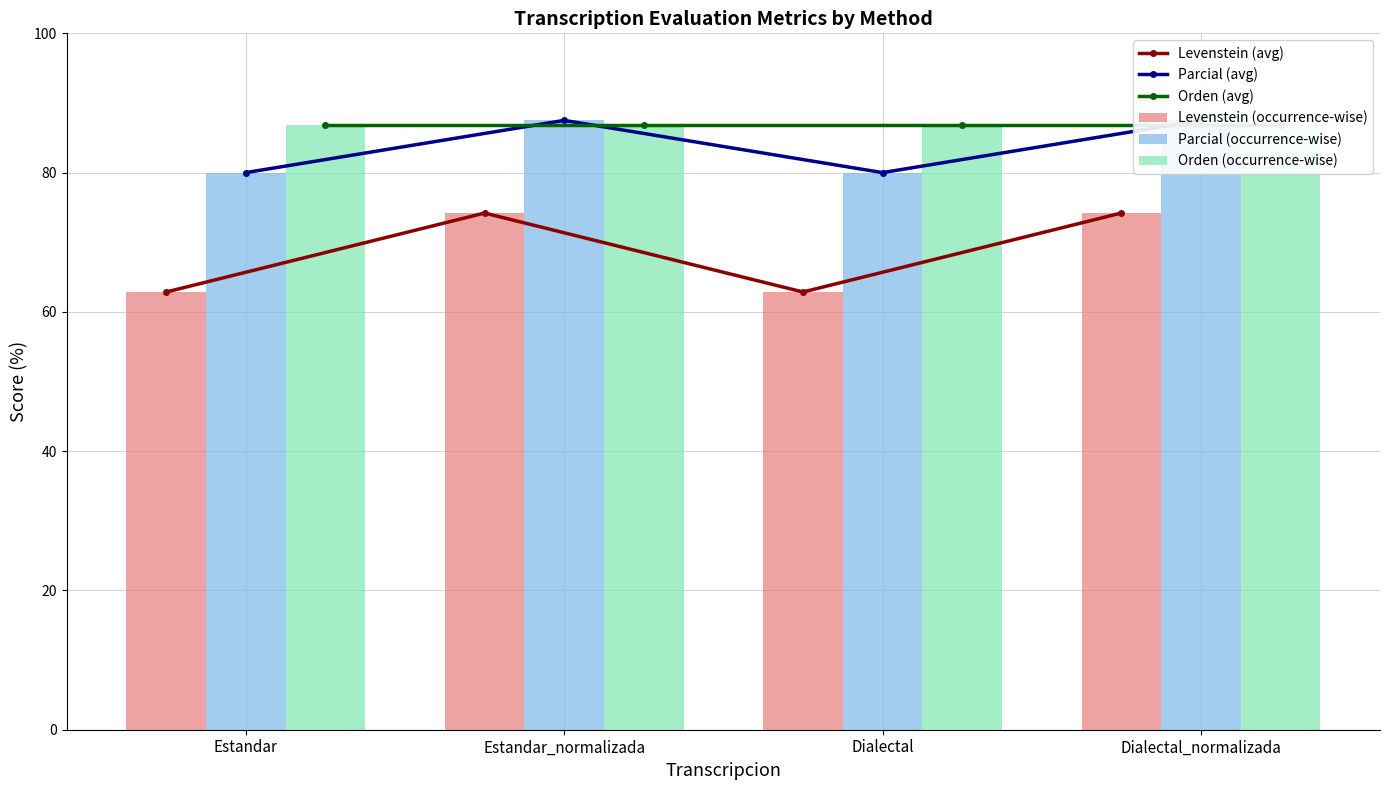

Count the number of data series in this chart.

6